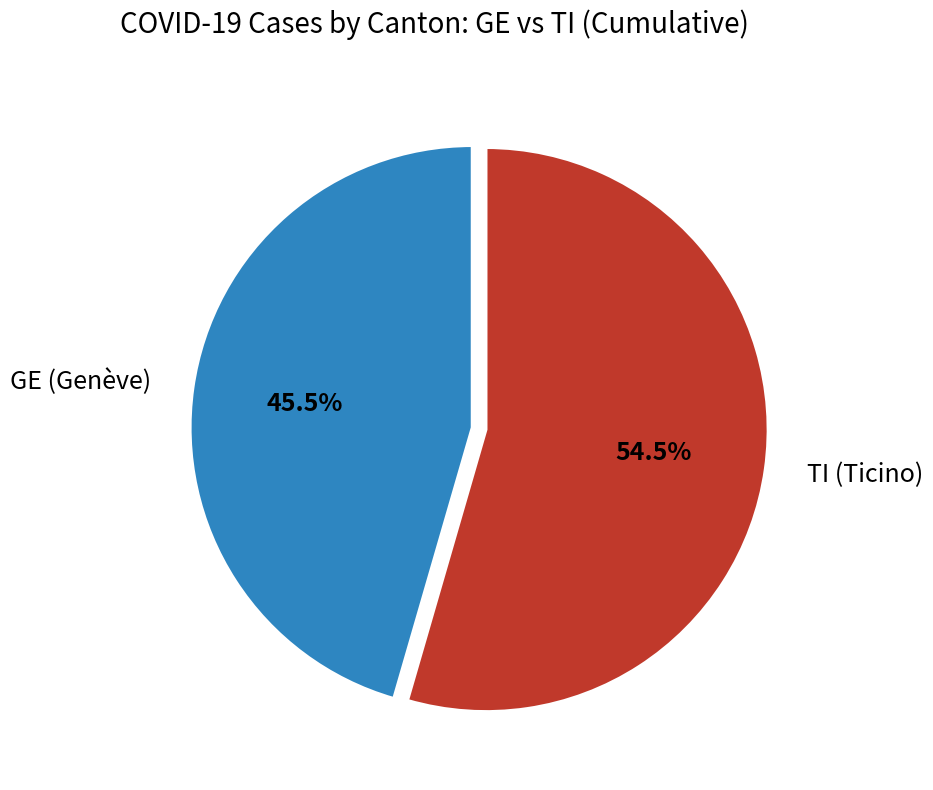

Rank the categories by value from lowest to highest.

GE (Genève), TI (Ticino)